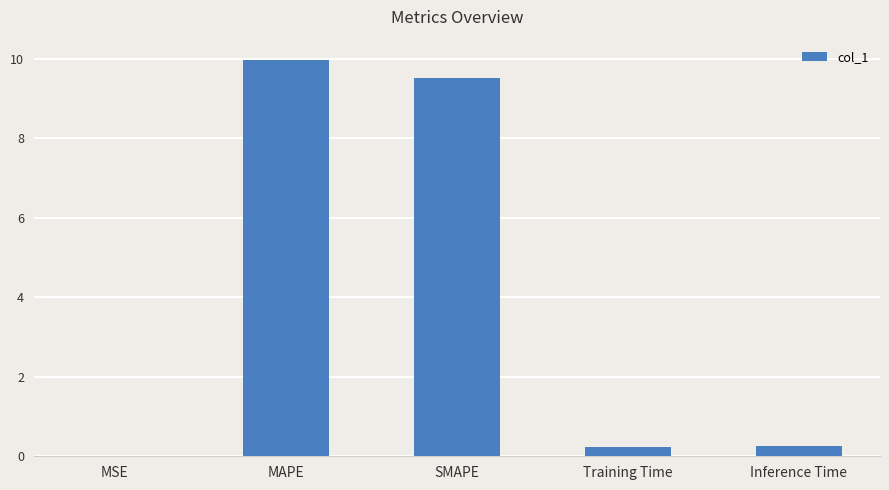

What is the change in value from MAPE to SMAPE?

-0.5